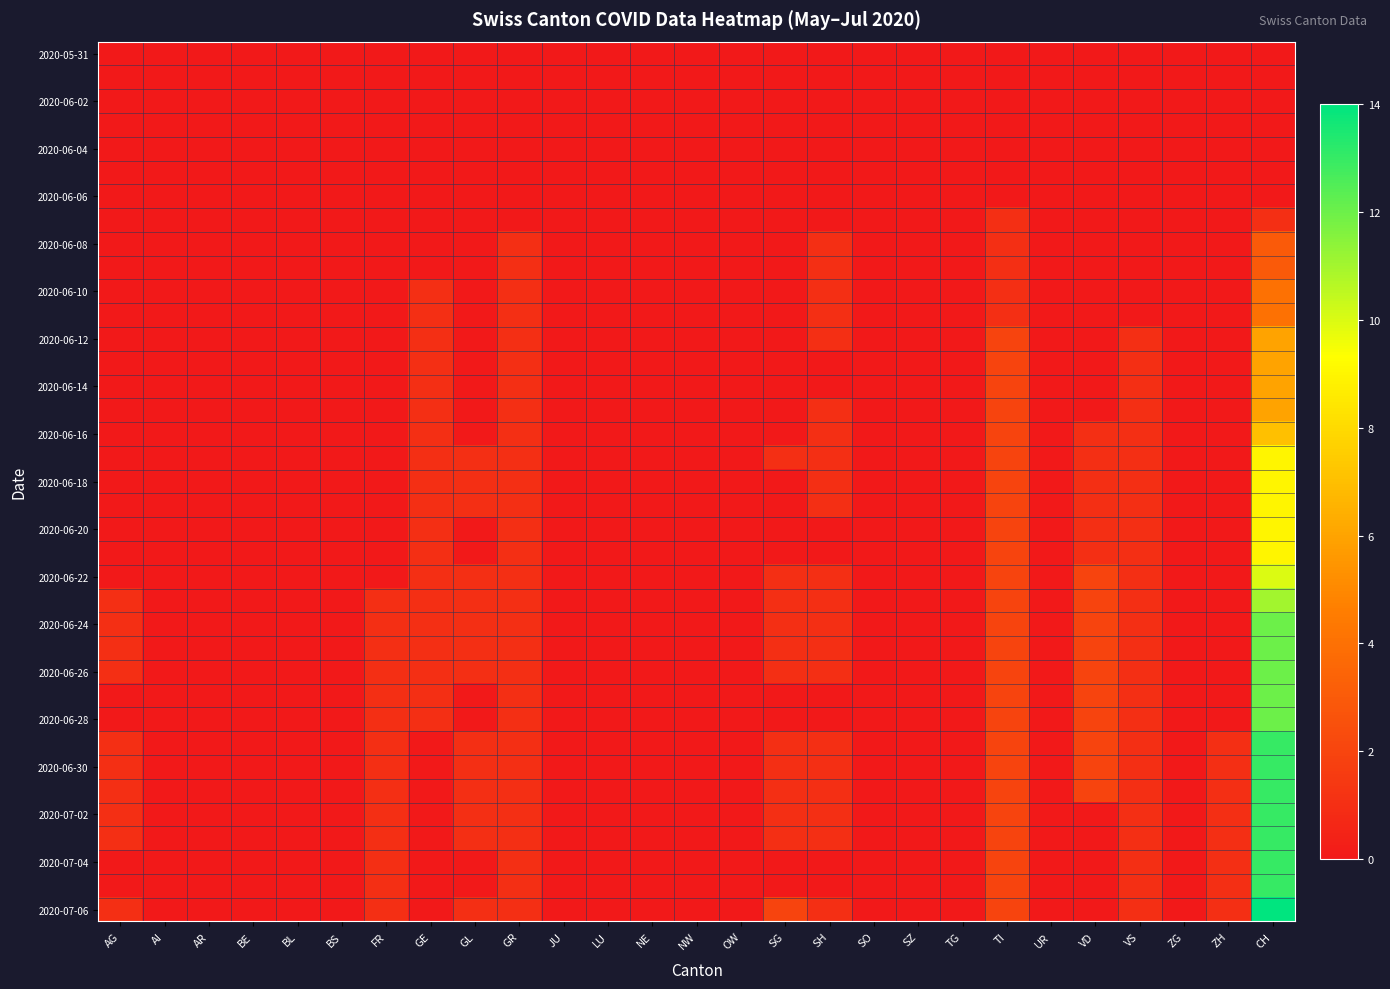

At which category is the sum across all series the highest?

CH